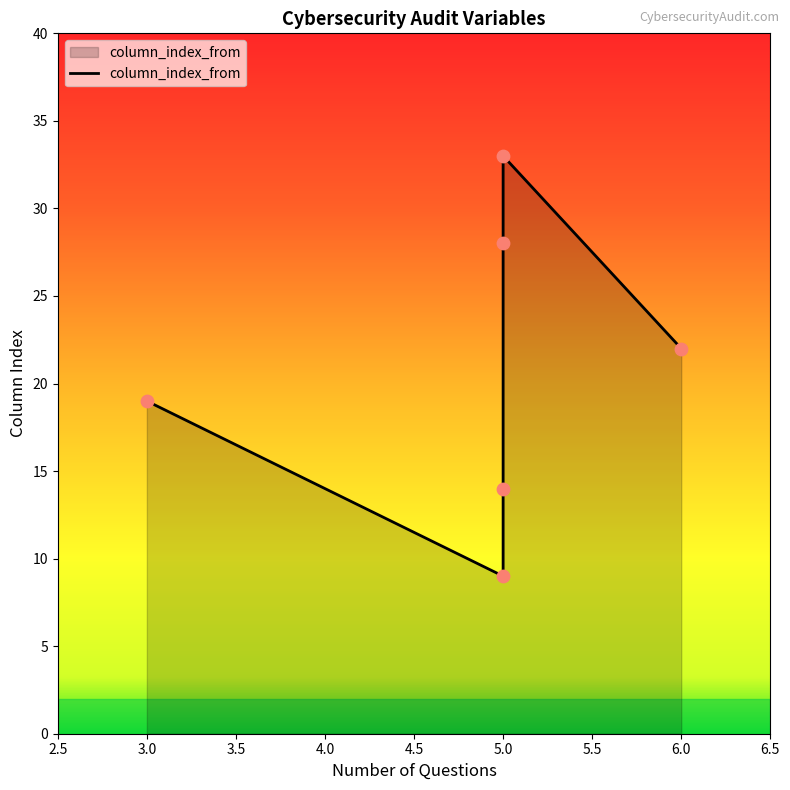

Approximately how many times larger is the value at 6.0 compared to 5.0?

1.6